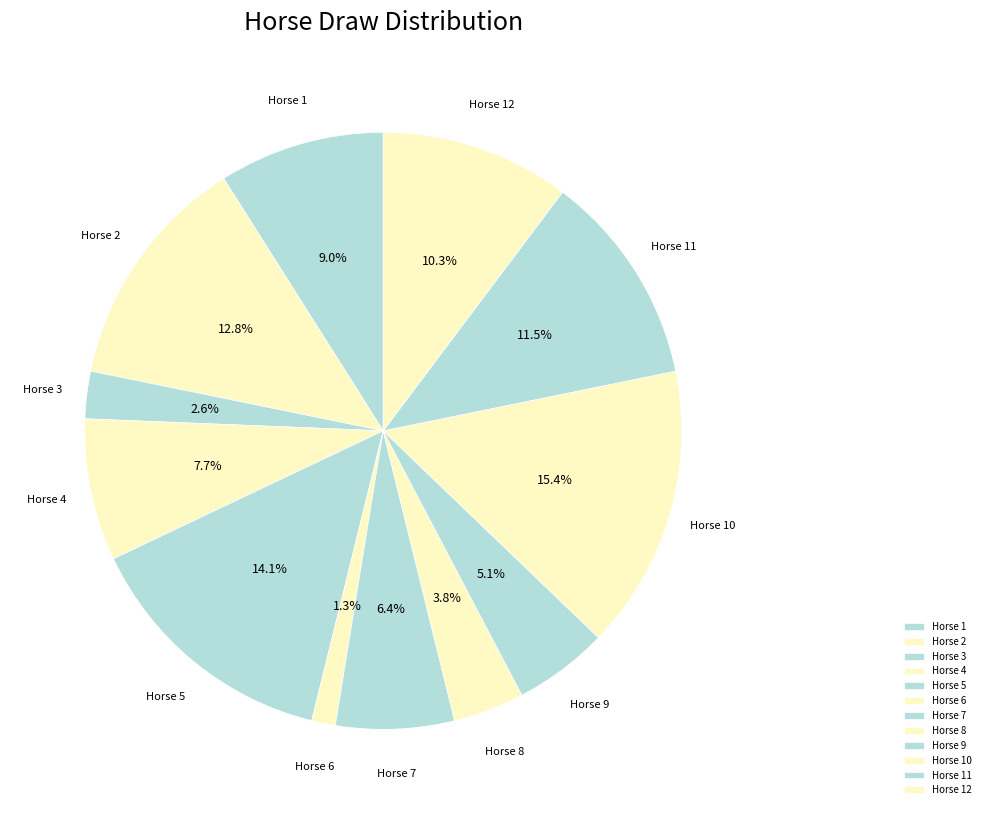

Is there a majority slice in this chart?

No